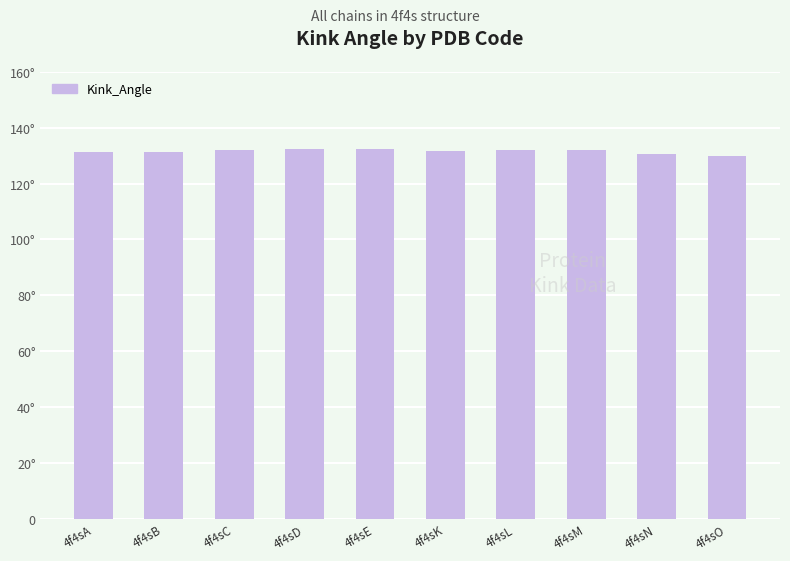

The value at 4f4sE is 132.3. True or false?

True